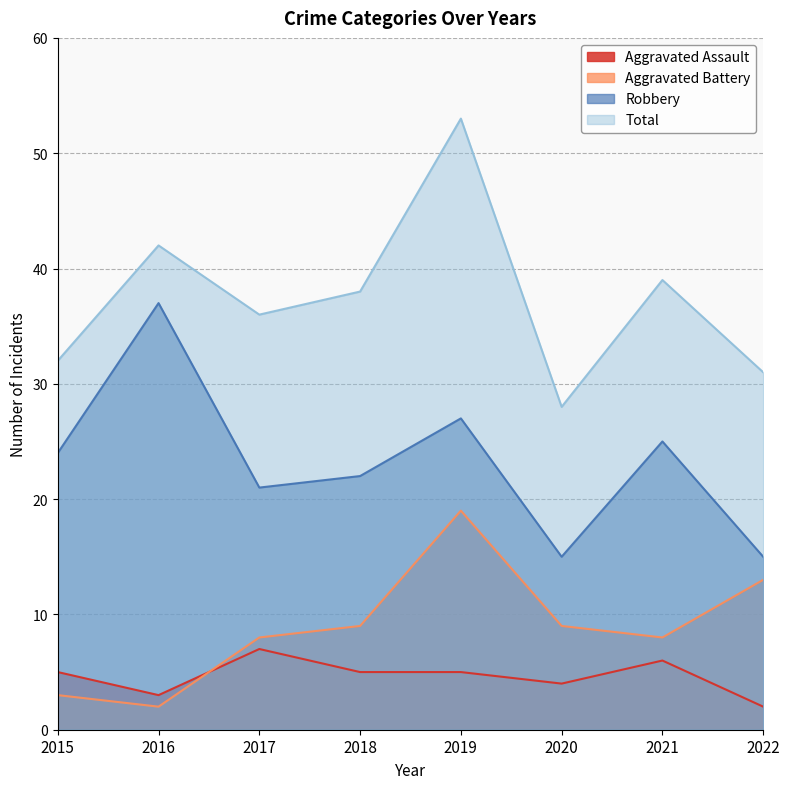

How many data points does each series have?

8